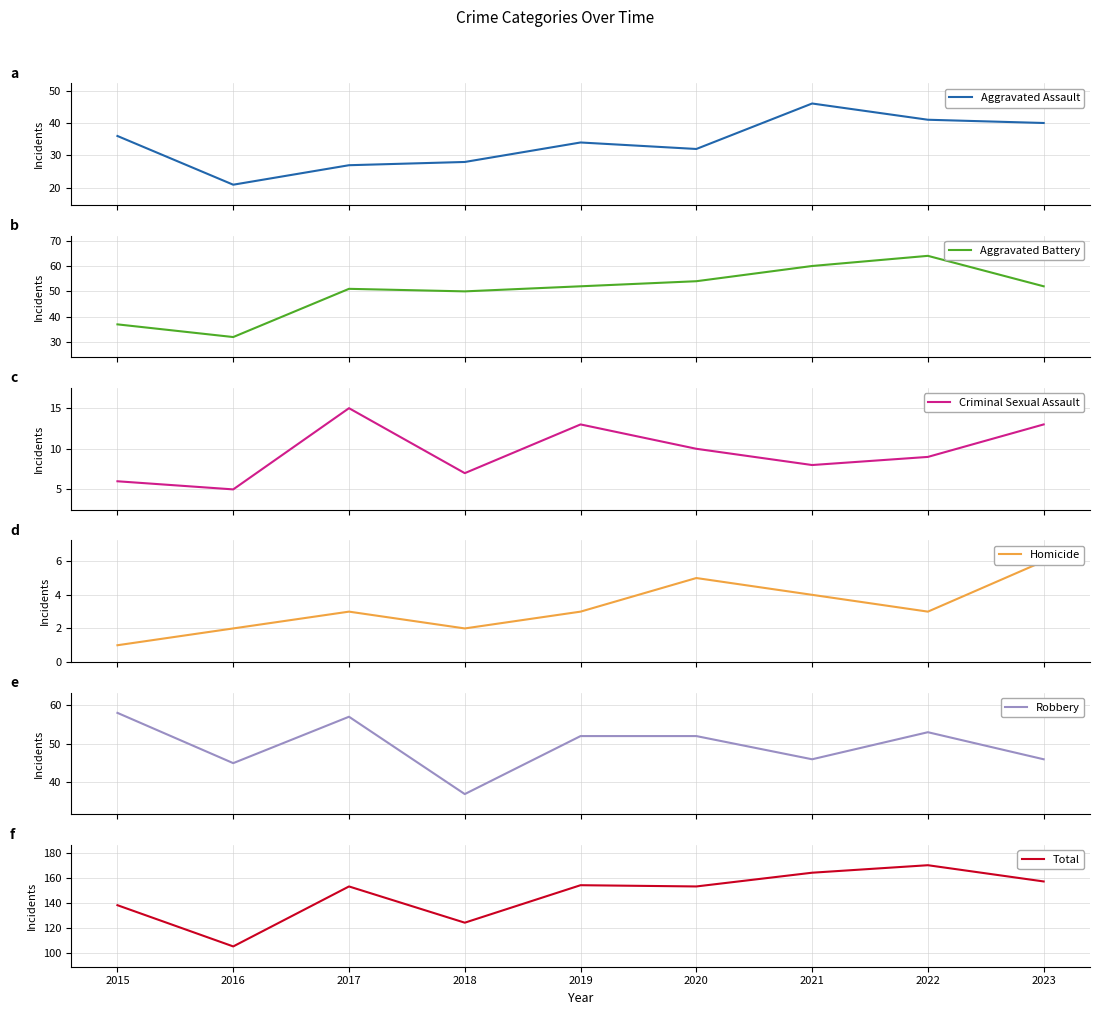

Reading left to right, list all the values displayed in this chart.

Aggravated Assault: 36	21	27	28	34	32	46	41	40
Aggravated Battery: 37	32	51	50	52	54	60	64	52
Criminal Sexual Assault: 6	5	15	7	13	10	8	9	13
Homicide: 1	2	3	2	3	5	4	3	6
Robbery: 58	45	57	37	52	52	46	53	46
Total: 138	105	153	124	154	153	164	170	157